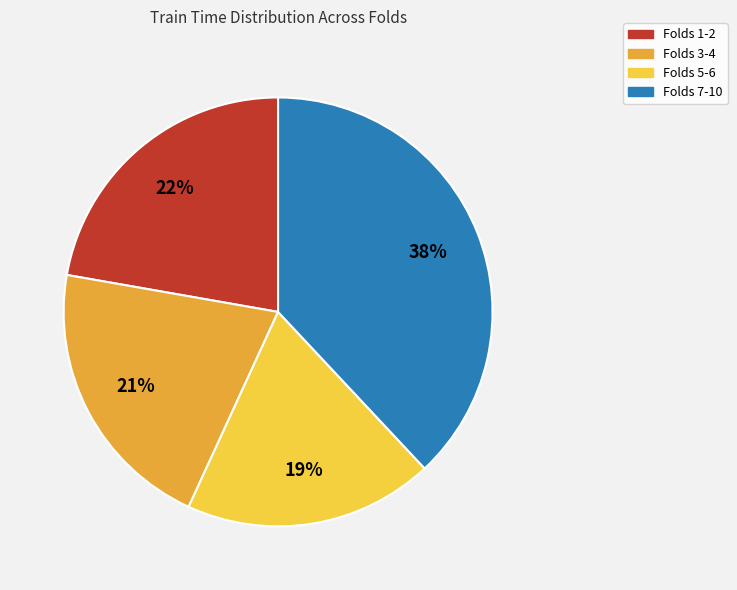

Is there a majority slice in this chart?

No